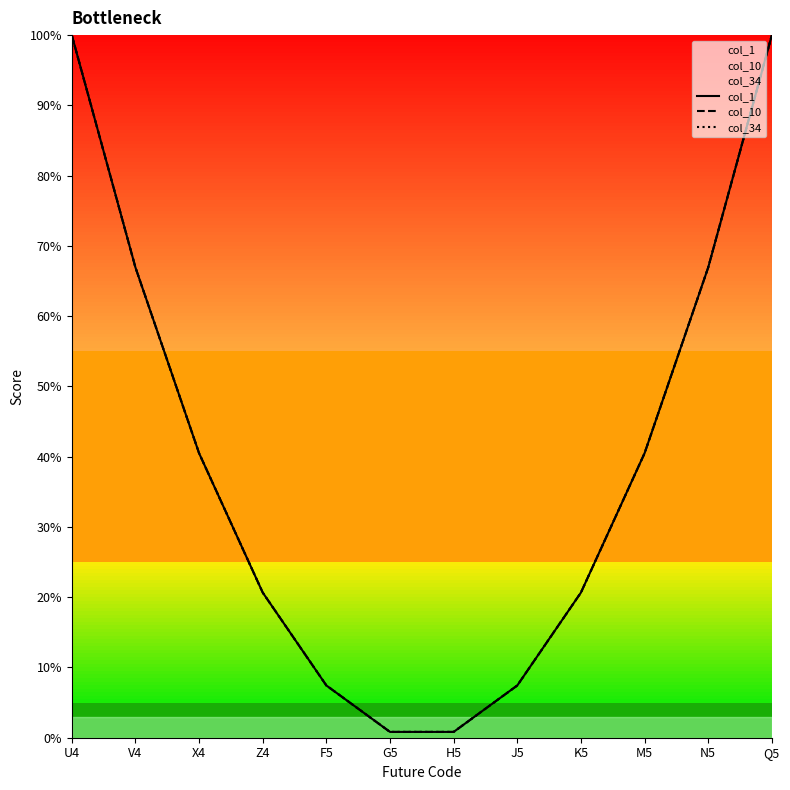

What are all the series names shown in the legend?

col_1, col_10, col_34